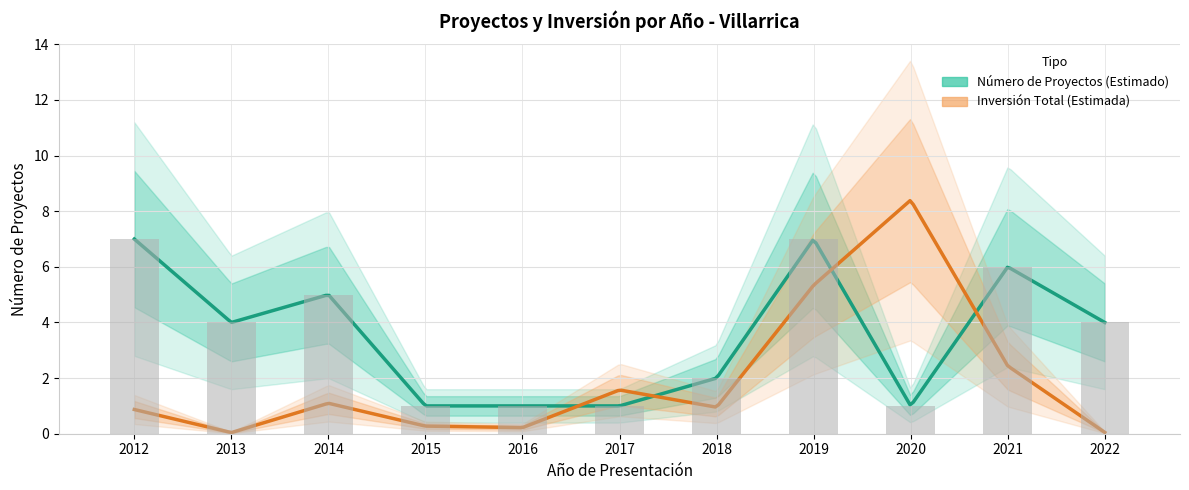

Where does the data first go above 4?

2012